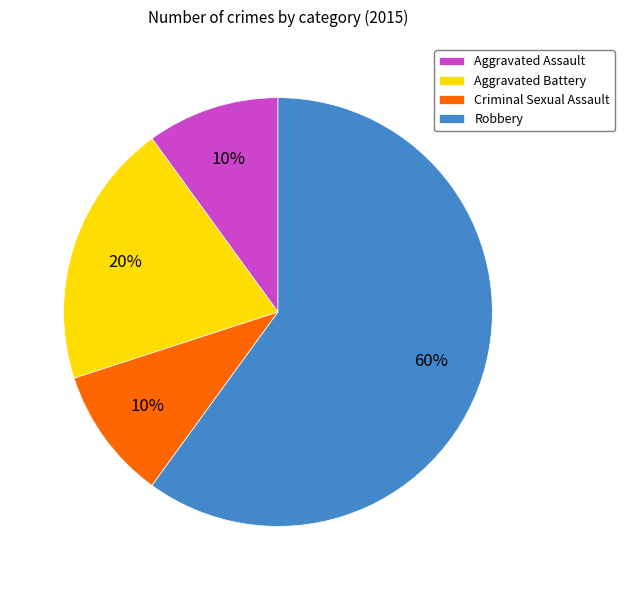

How many slices are in this pie chart?

4